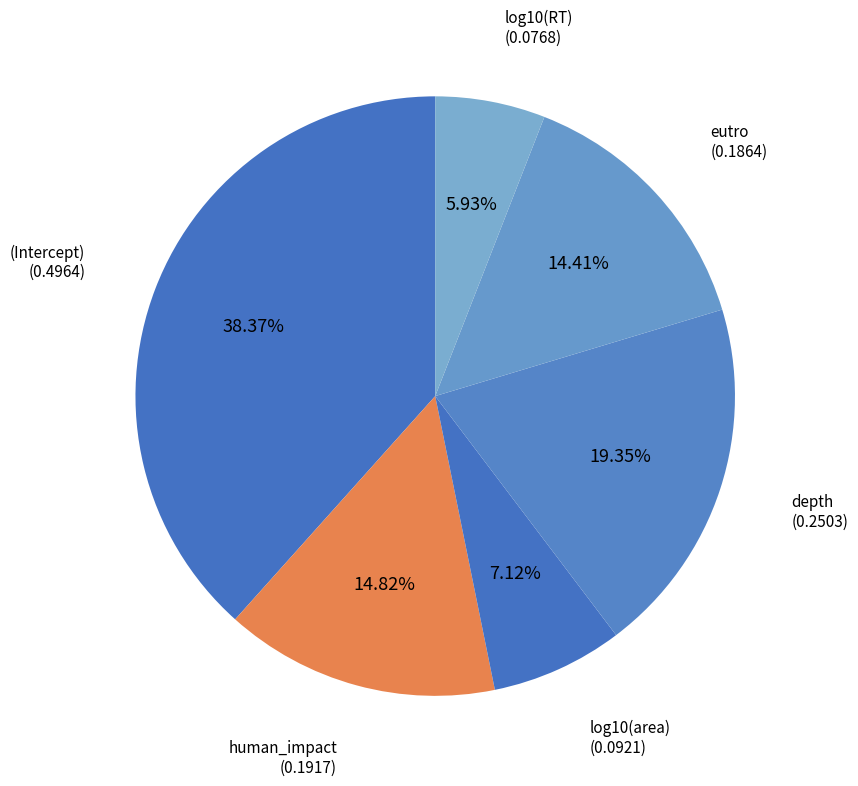

Count the number of slices in the pie.

6